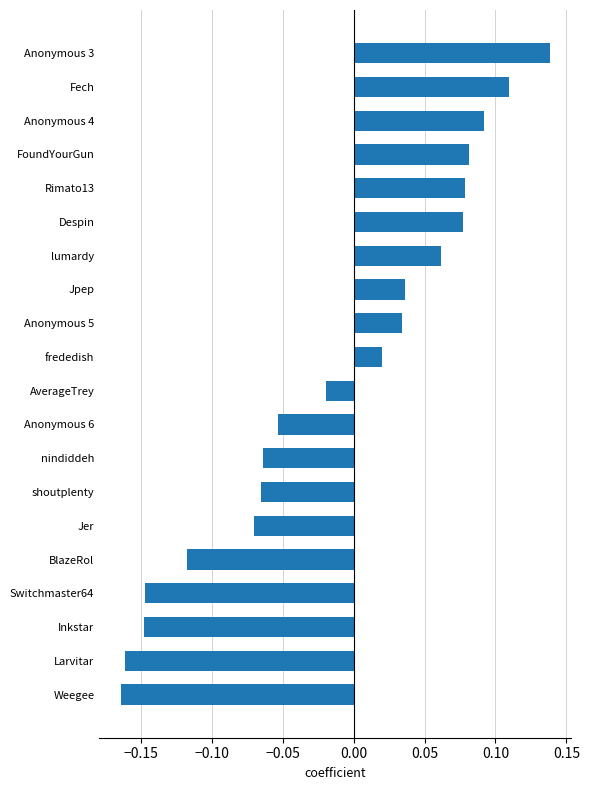

The value at Anonymous 4 is 0.0. True or false?

False